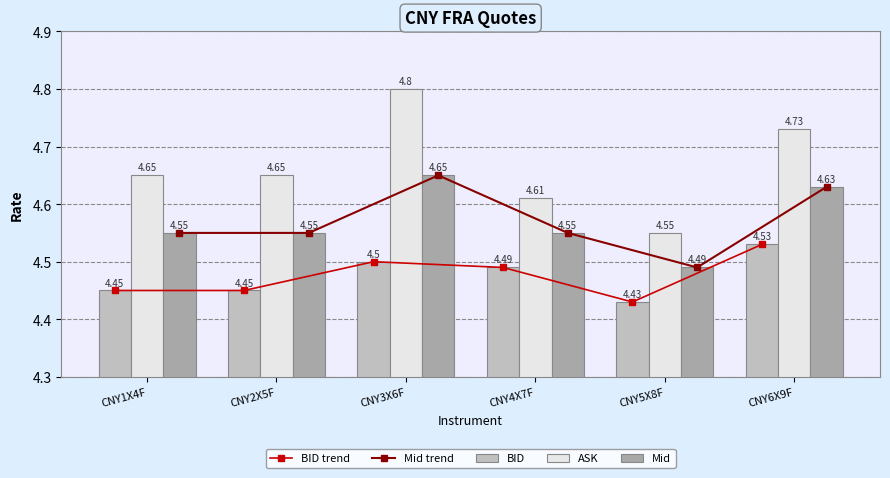

Between CNY6X9F and CNY1X4F, which is larger?

CNY6X9F